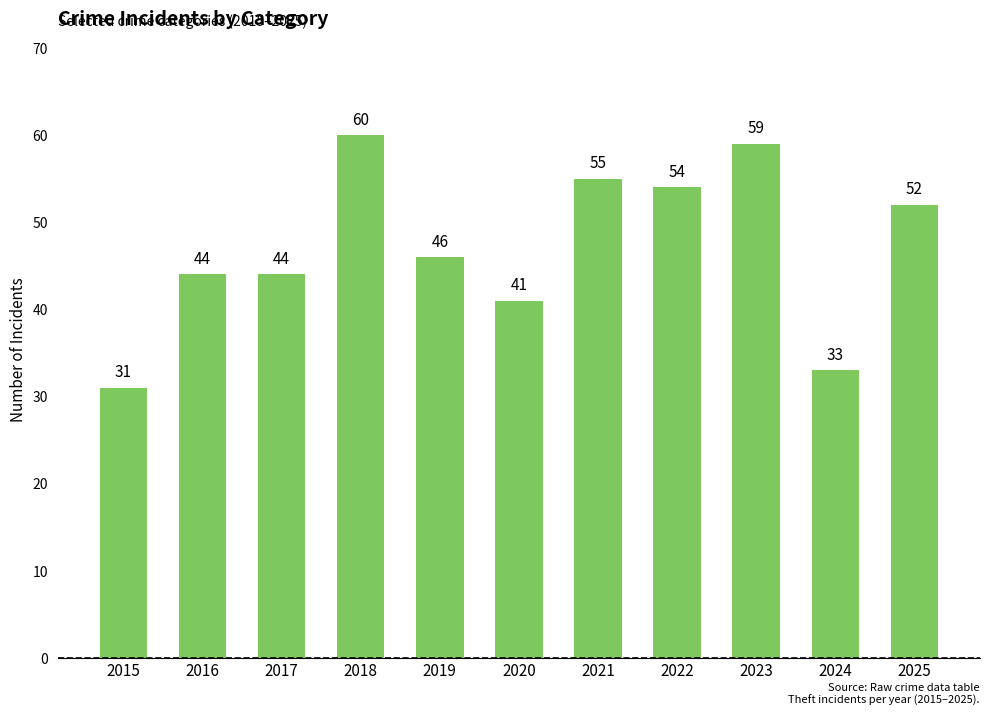

Are the bars horizontal?

No